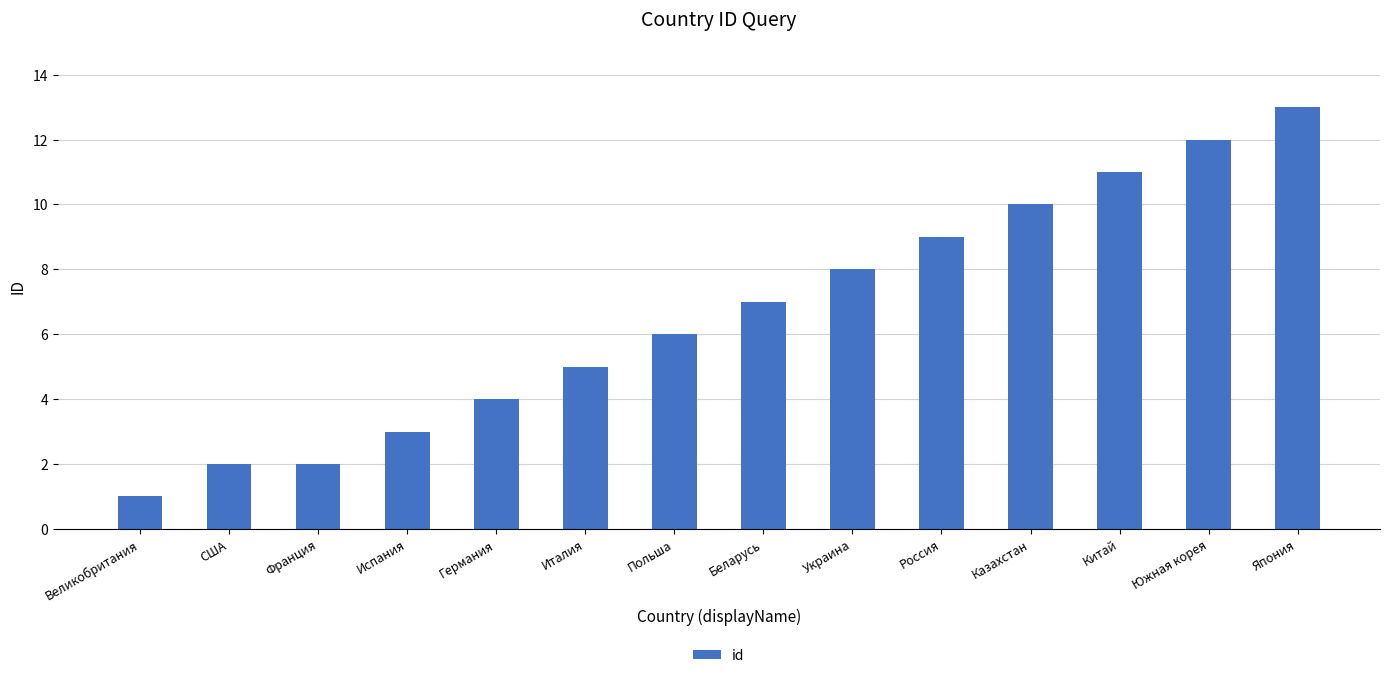

Which category has the lowest value across all series?

Великобритания